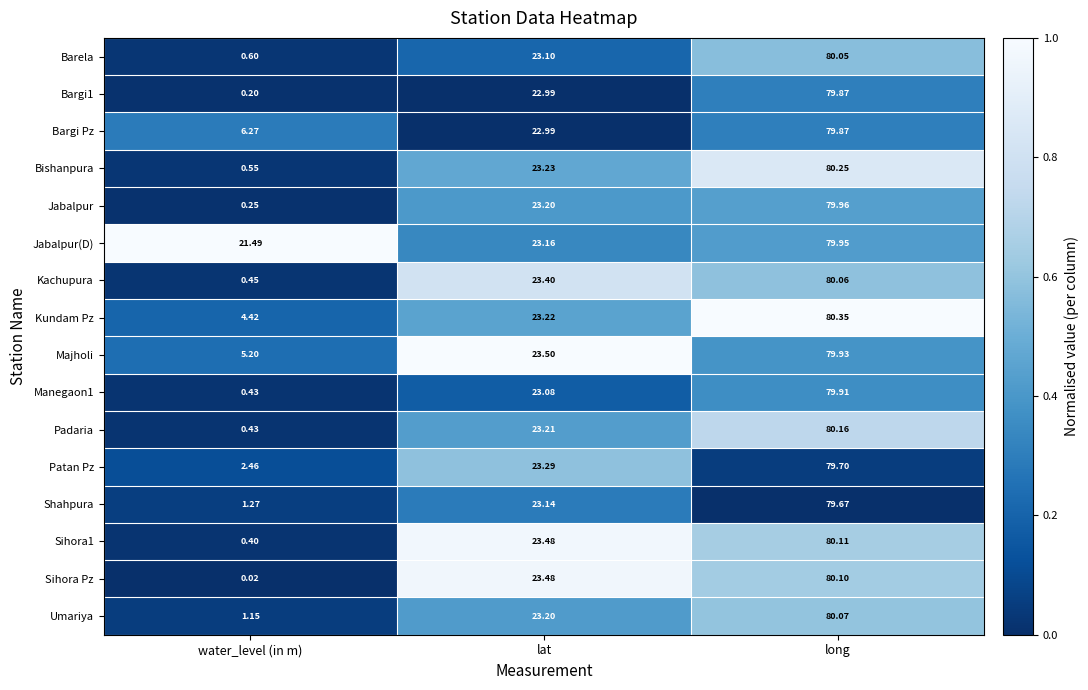

At which label does Majholi reach its peak?

long